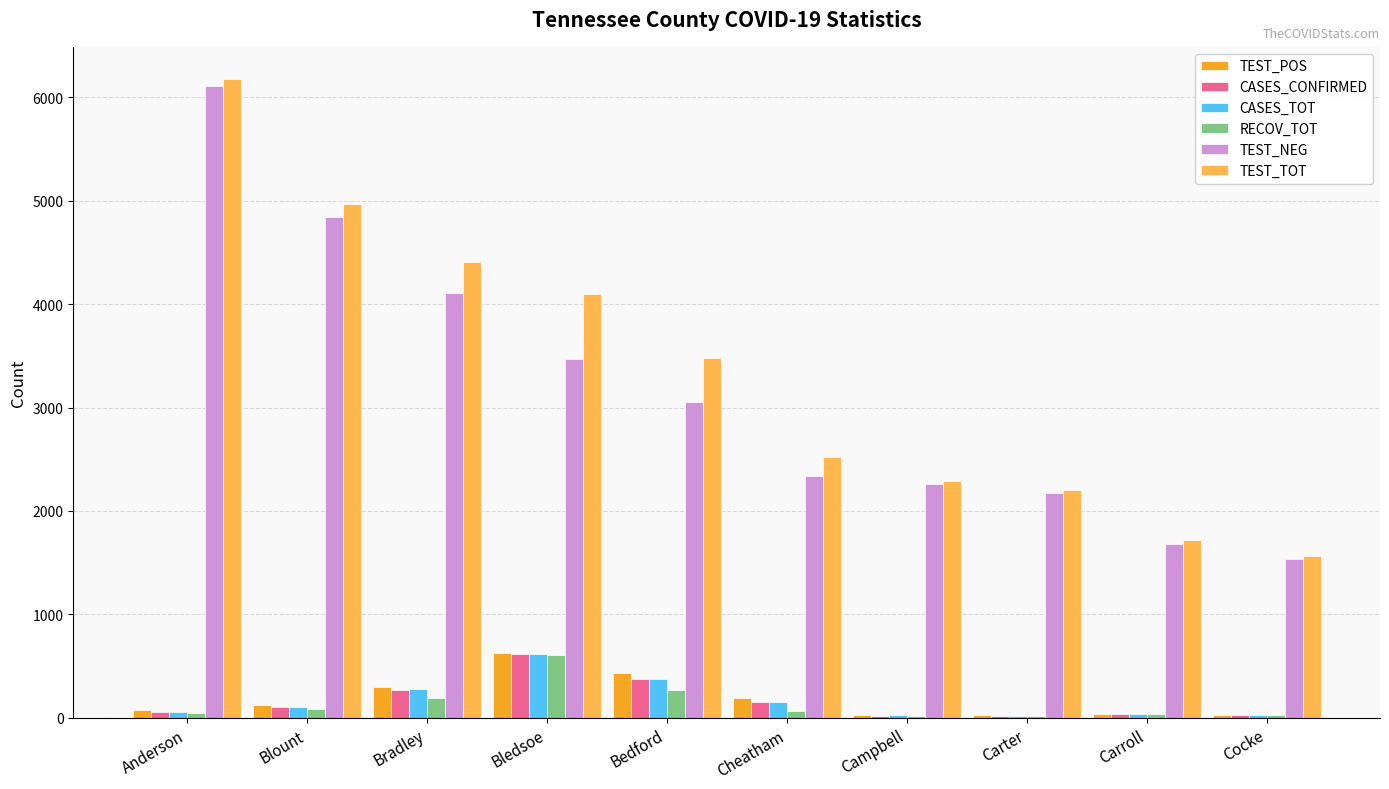

What is the maximum value shown in the chart?

6180